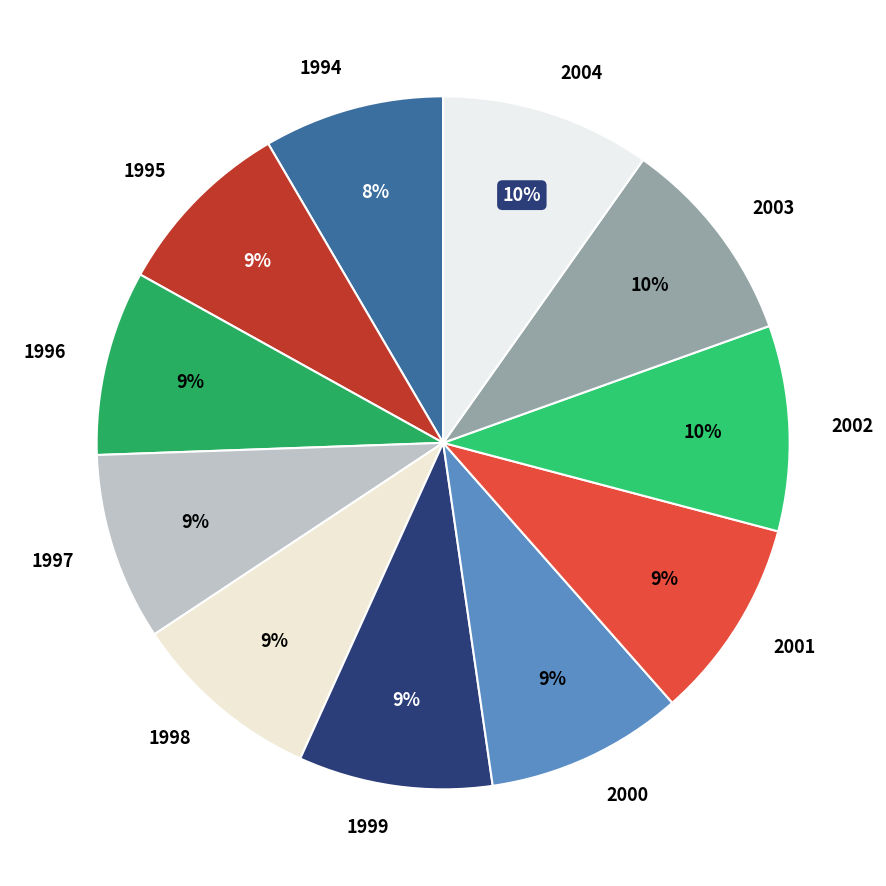

Is it true that 1995 is 9% of the pie?

True